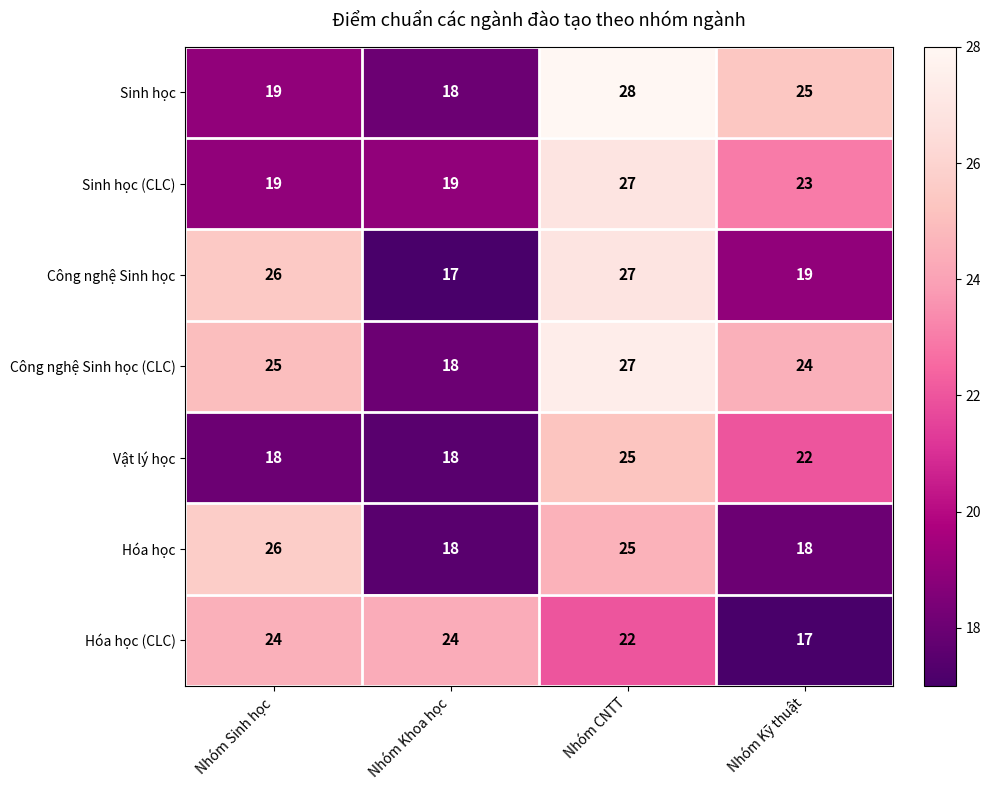

At which label is Sinh học (CLC) closest to 23?

Nhóm Kỹ thuật